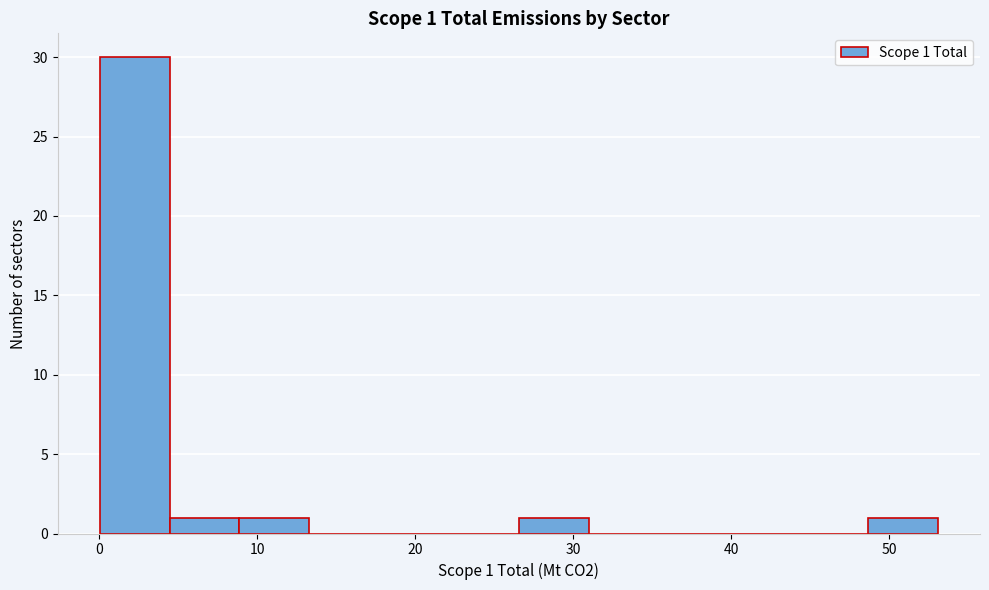

Over which range of the x-axis is the bar tallest?

0 to 4